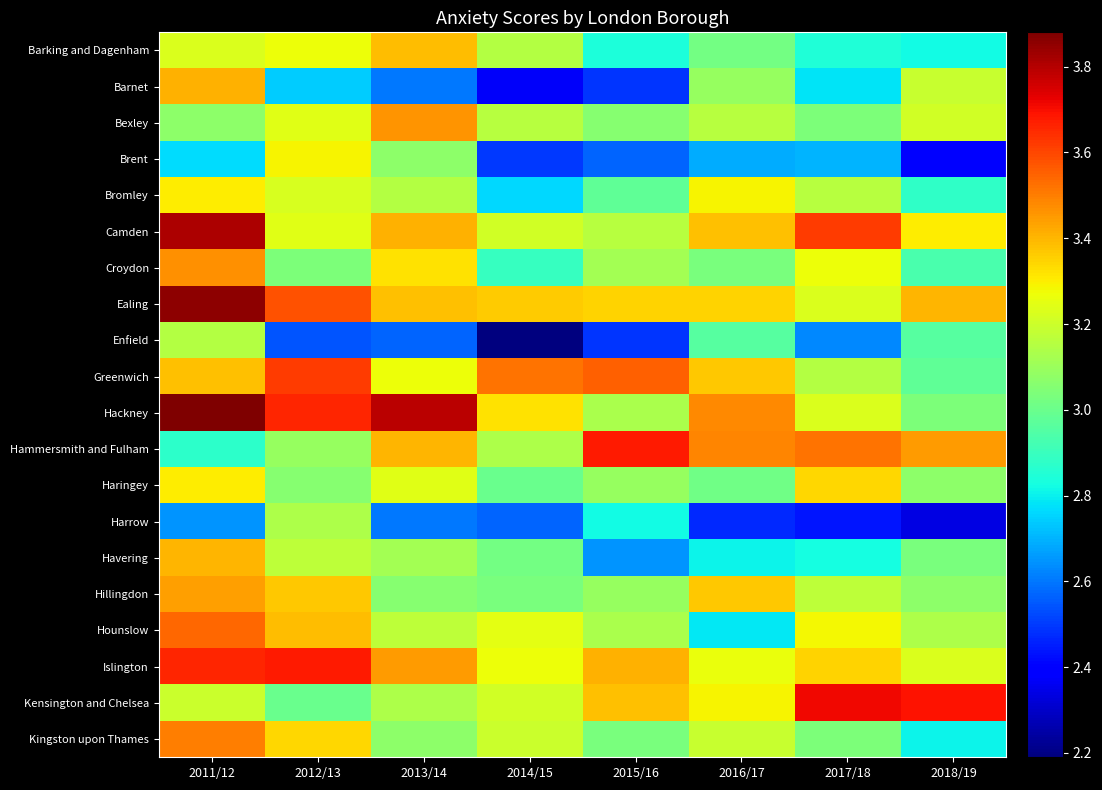

At which category does the chart reach its peak across all series?

2011/12